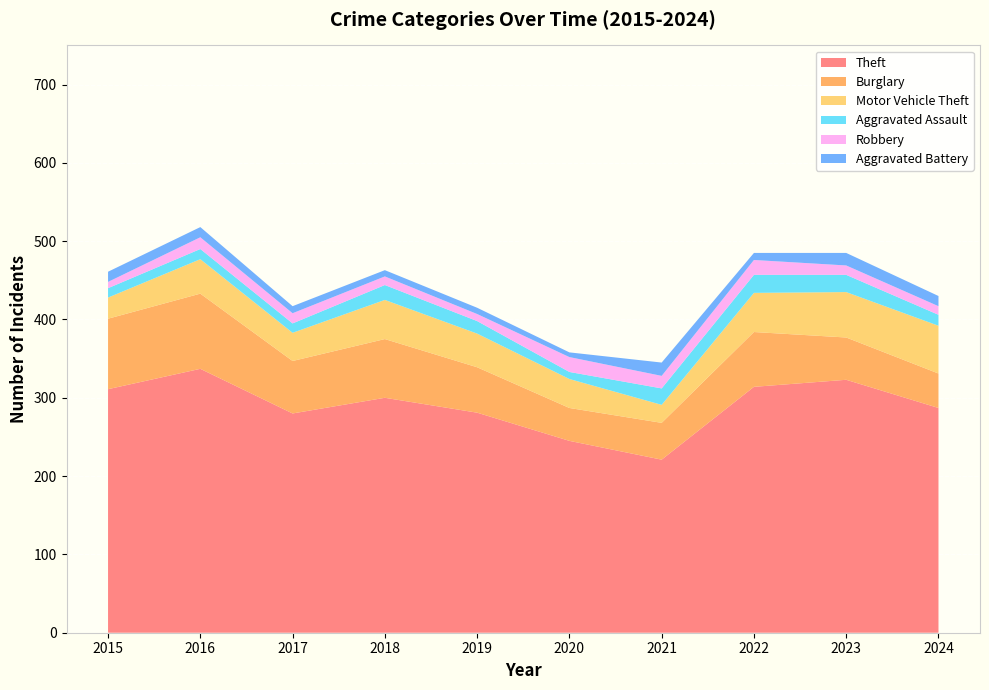

Reading left to right, extract all data points from this chart.

Theft: 311	337	280	300	281	245	221	314	323	287
Burglary: 90	96	67	75	58	42	47	70	54	44
Motor Vehicle Theft: 27	44	36	50	43	37	23	50	58	61
Aggravated Assault: 12	13	12	19	16	9	21	23	22	14
Robbery: 8	15	13	11	9	19	16	19	12	11
Aggravated Battery: 13	13	9	8	8	6	17	9	16	13